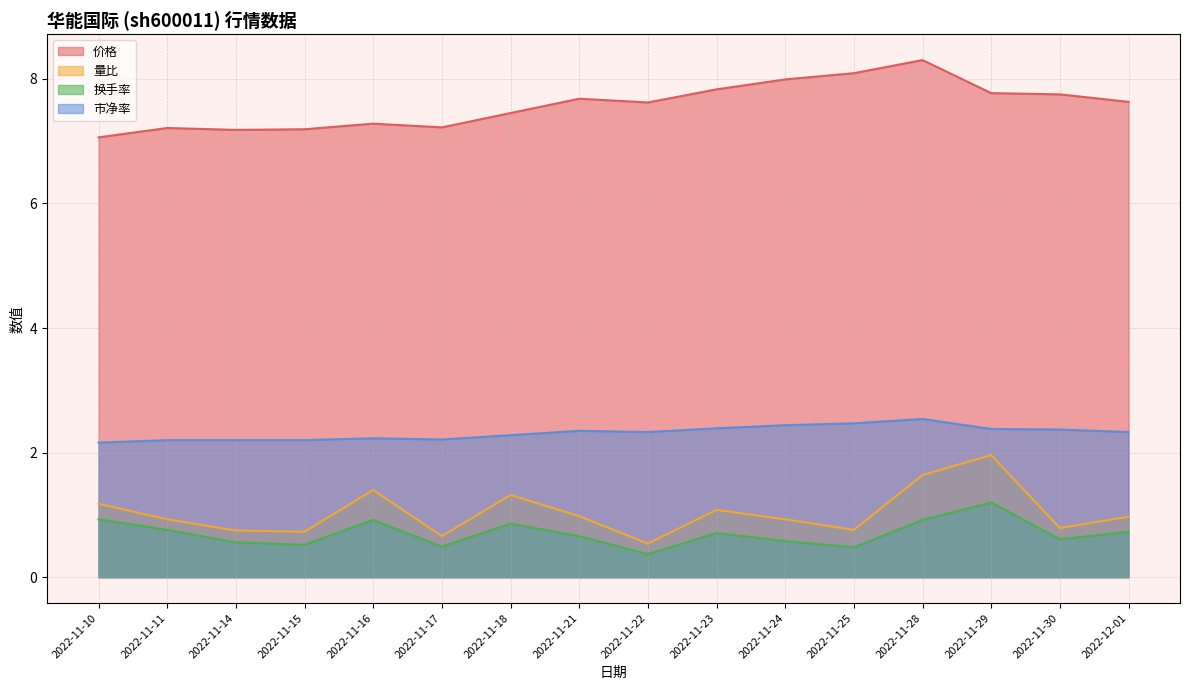

True or false: 换手率 has a value of 0.2 at 2022-11-25.

False